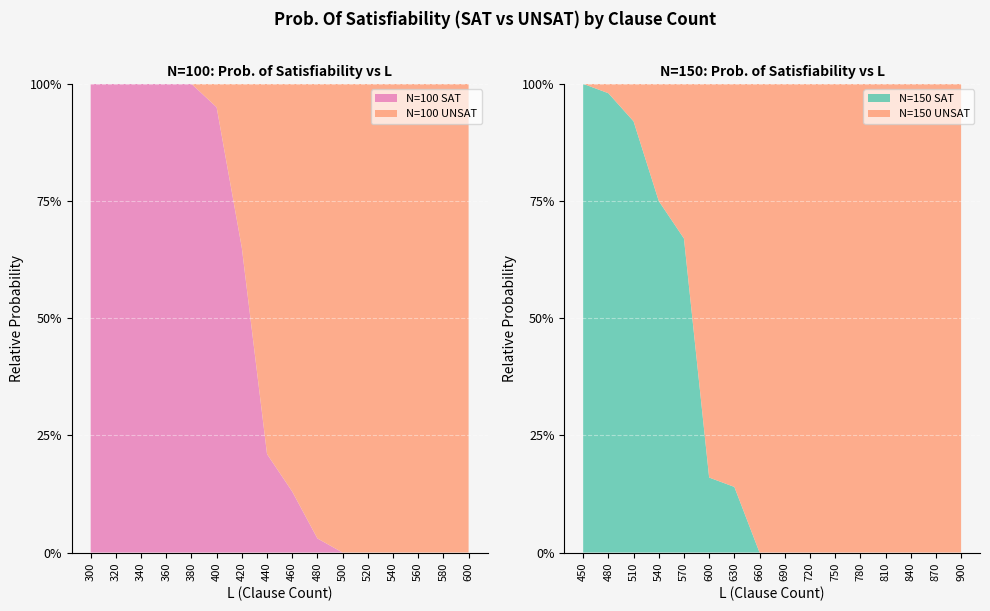

Reading left to right, what are all the values shown in this chart?

N=100: 1.0	1.0	1.0	1.0	1.0	0.9	0.7	0.2	0.1	0.0	0.0	0.0	0.0	0.0	0.0	0.0
N=150: 1.0	1.0	0.9	0.8	0.7	0.2	0.1	0.0	0.0	0.0	0.0	0.0	0.0	0.0	0.0	0.0